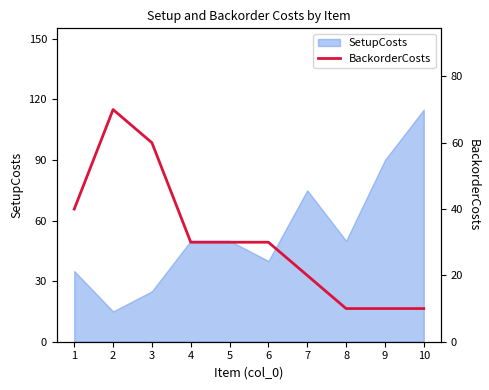

The chart shows a value of 7 at 6. True or false?

False